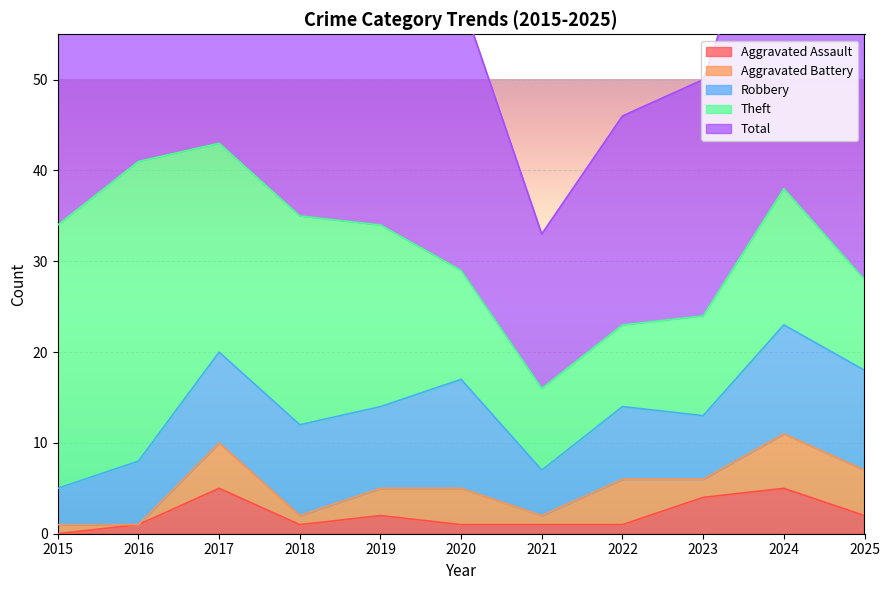

True or false: Total and Theft cross at least once.

False